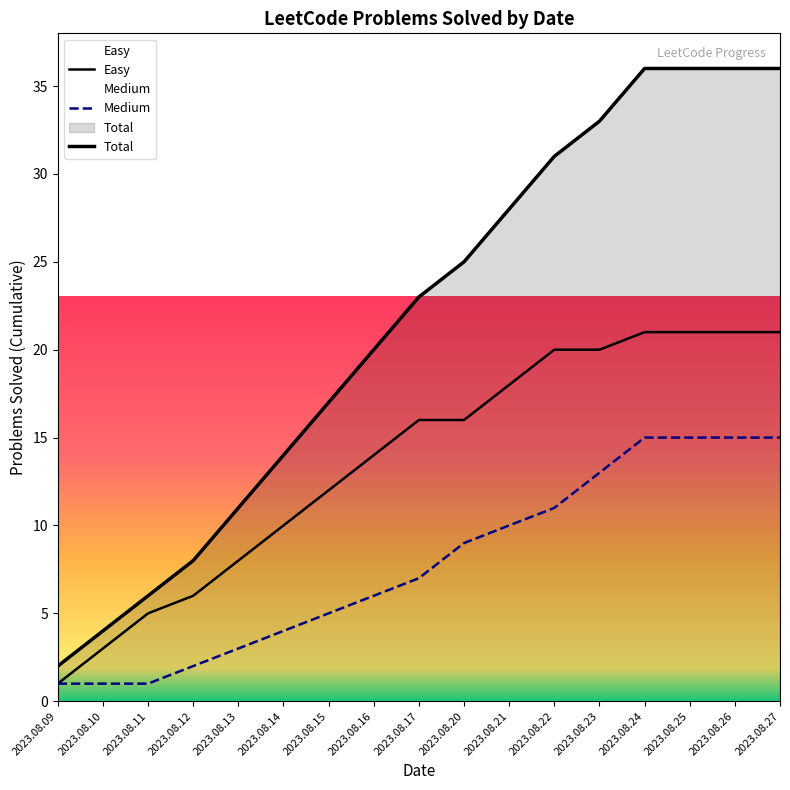

What is the difference between the maximum and second lowest values in the Total series?

32